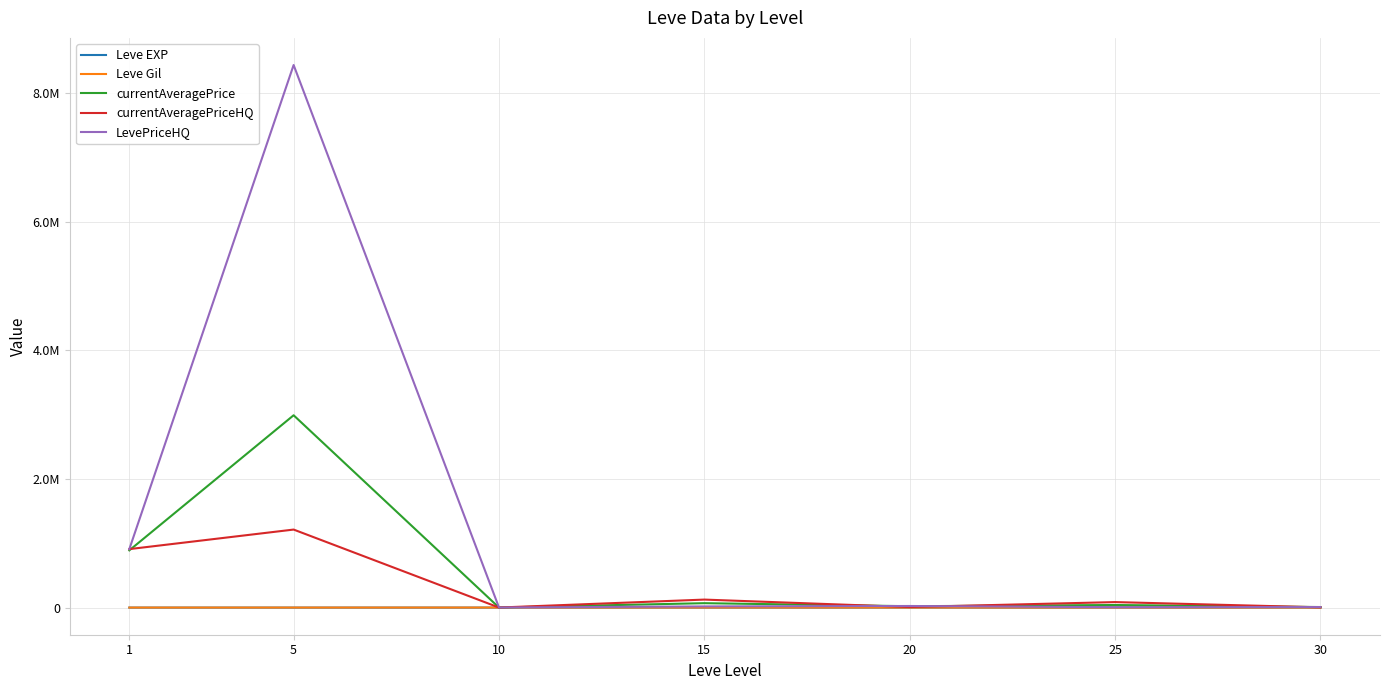

What are all the series names shown in the legend?

Leve EXP, Leve Gil, currentAveragePrice, currentAveragePriceHQ, LevePriceHQ